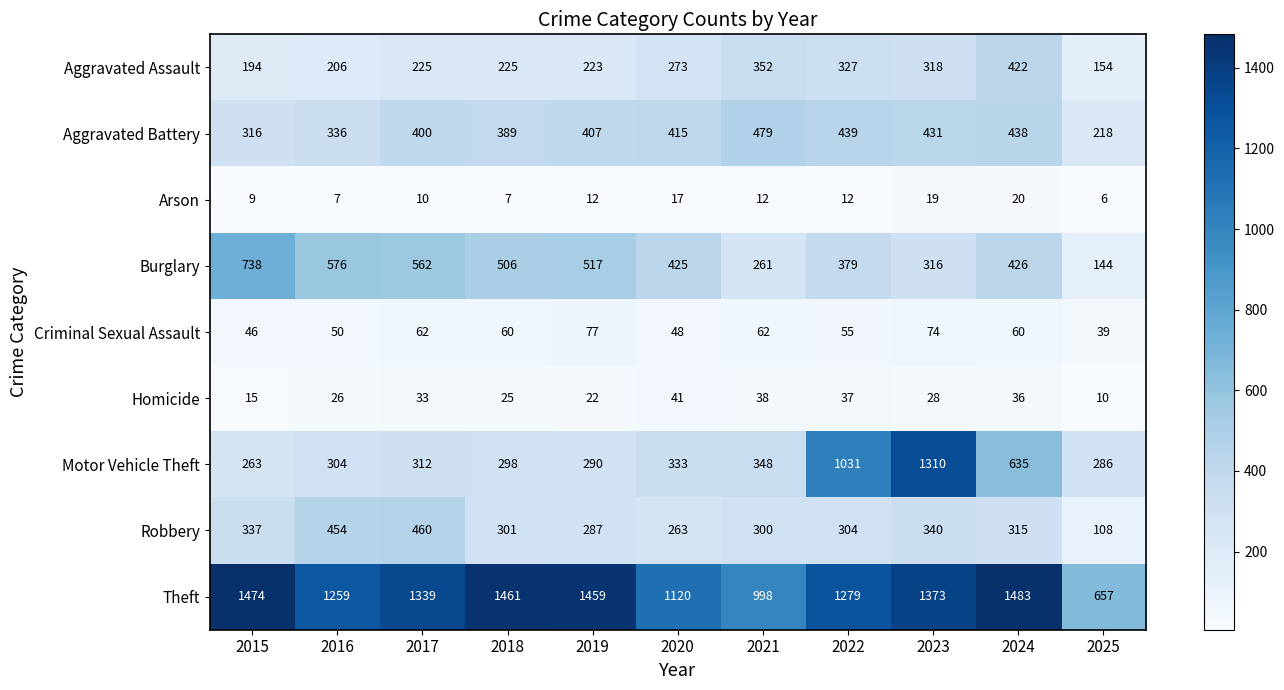

How many distinct data groups are displayed?

9